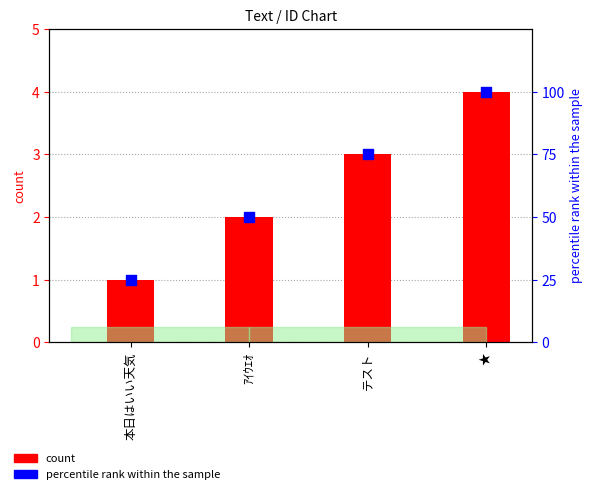

Which series contains the highest Y value?

percentile rank within the sample